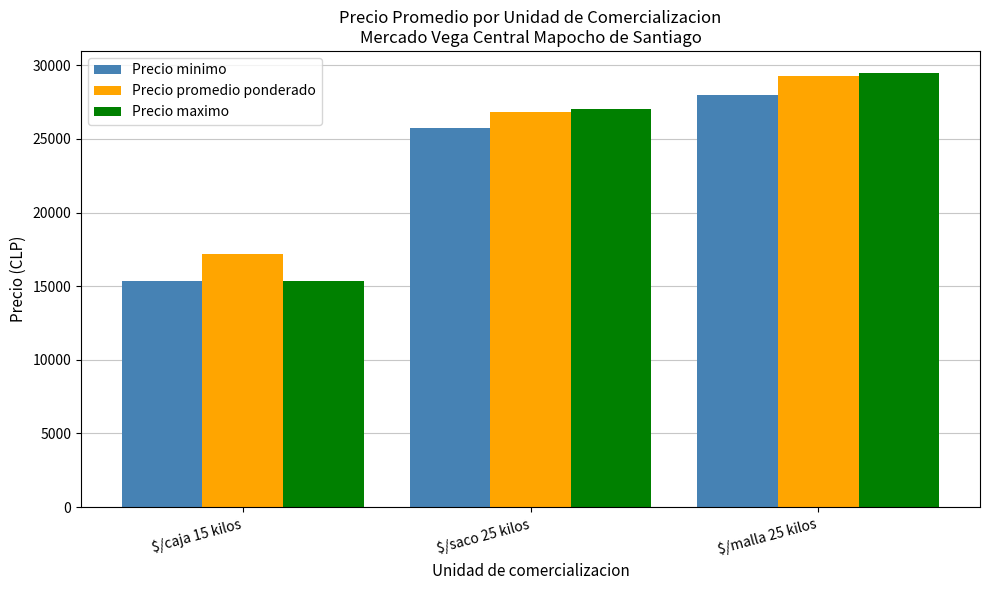

Is it true that Precio minimo equals 12802 at $/saco 25 kilos?

False